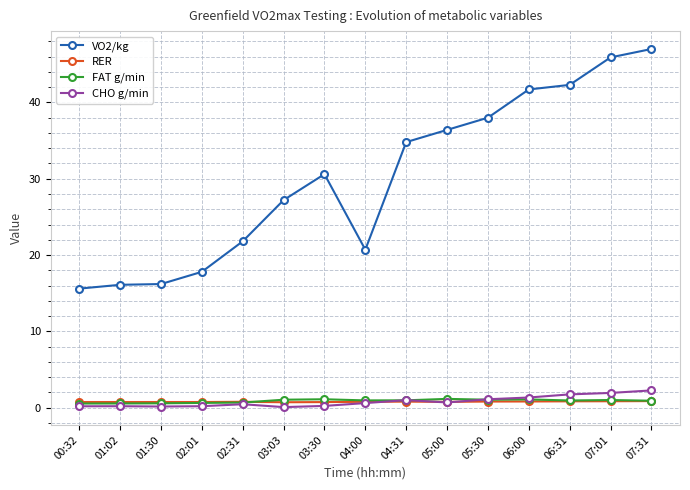

What is the smallest value displayed?

0.1